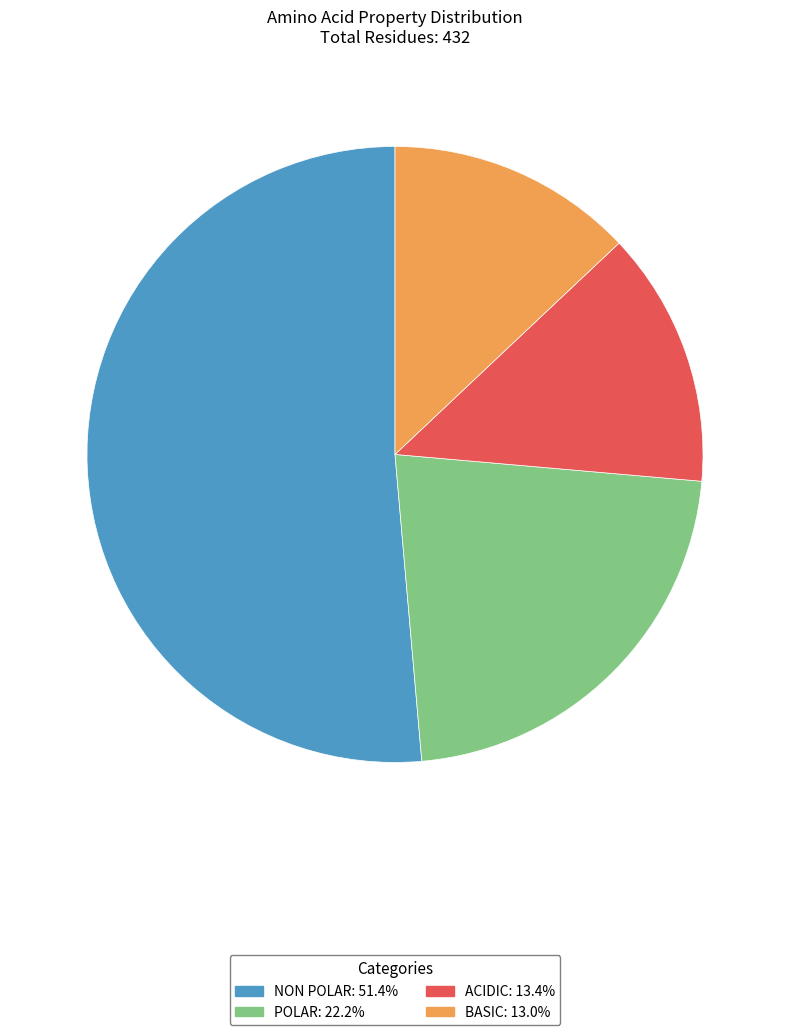

Is there a majority slice in this chart?

Yes